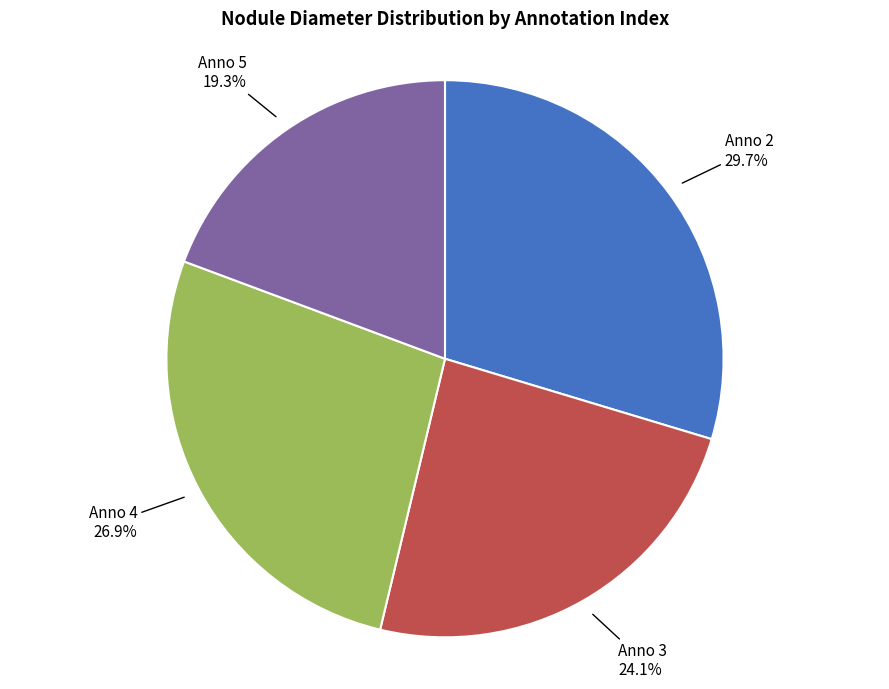

Count the number of slices in the pie.

4